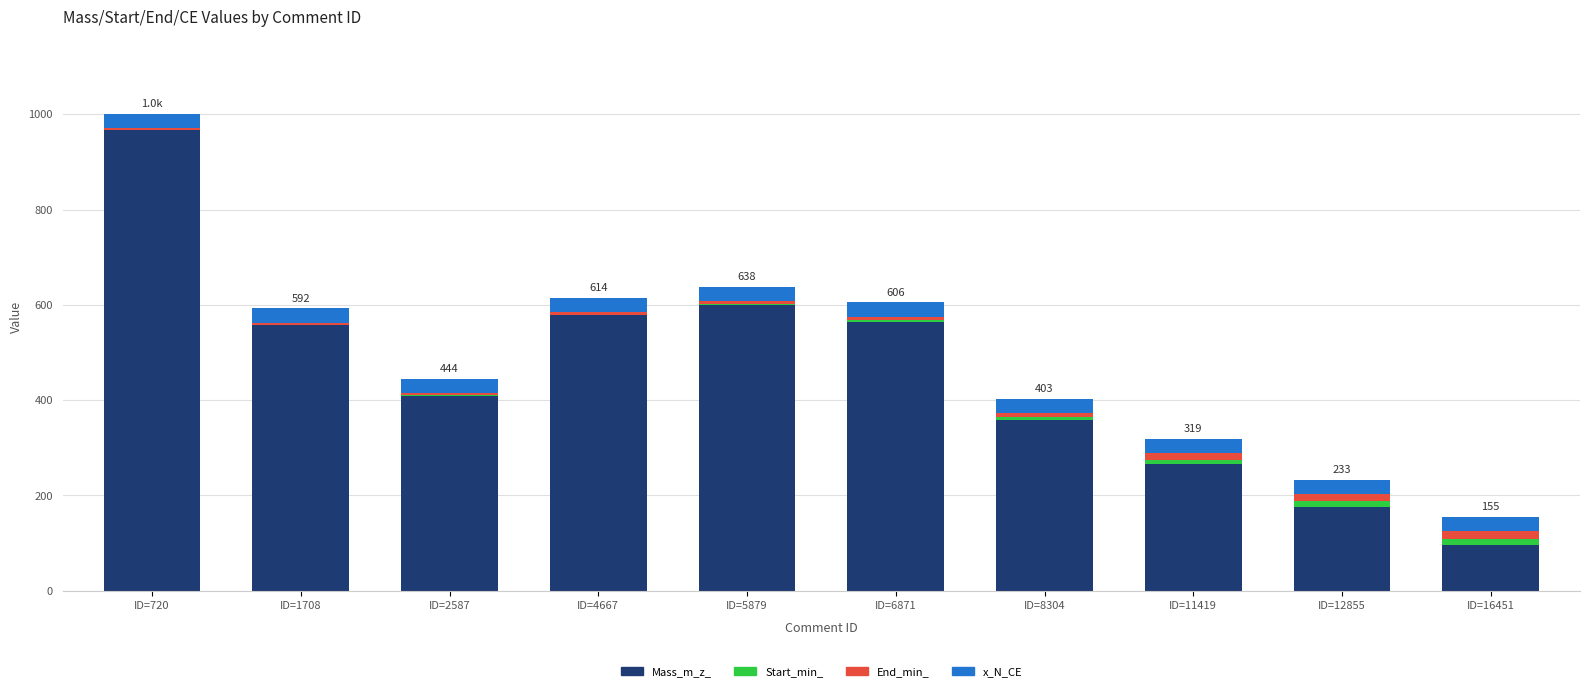

Where does the Mass_m_z_ series first go above 557?

ID=720